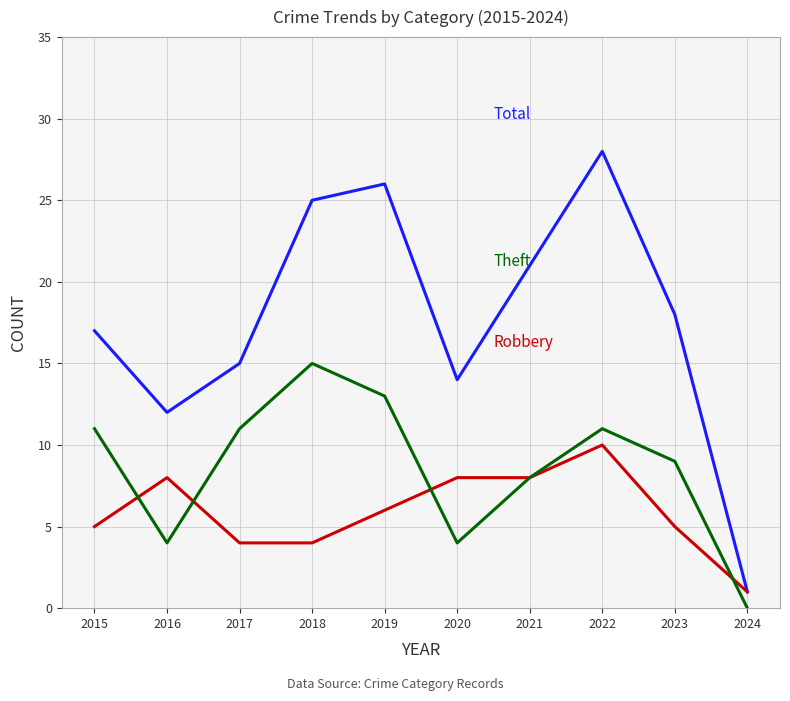

At which category does the chart reach its peak across all series?

2022